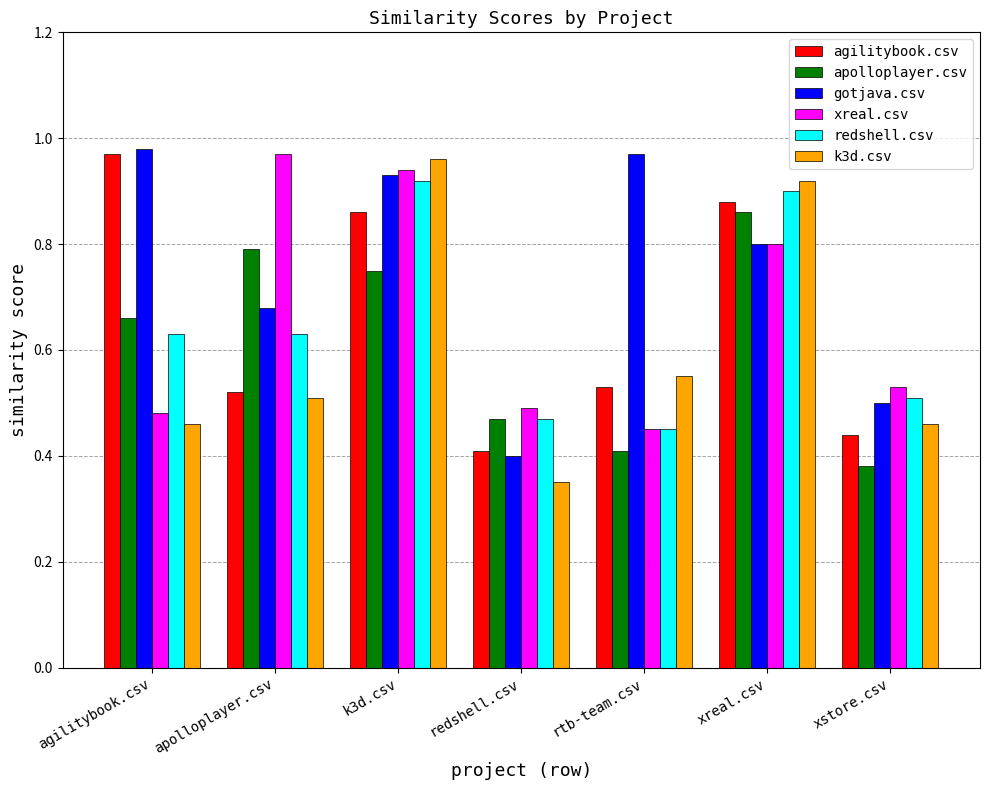

True or false: xreal.csv has a value of 0.9 at k3d.csv.

True